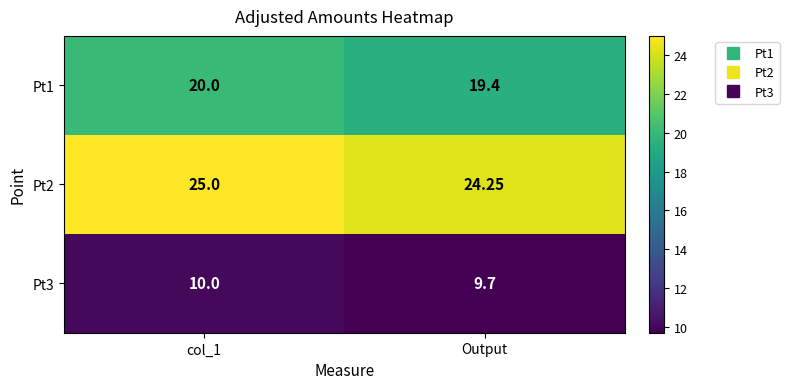

At which category does the chart reach its minimum across all series?

Output